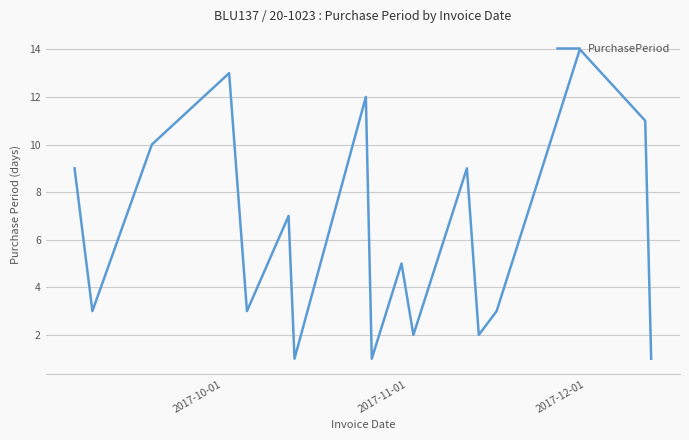

What is the greatest value displayed?

14